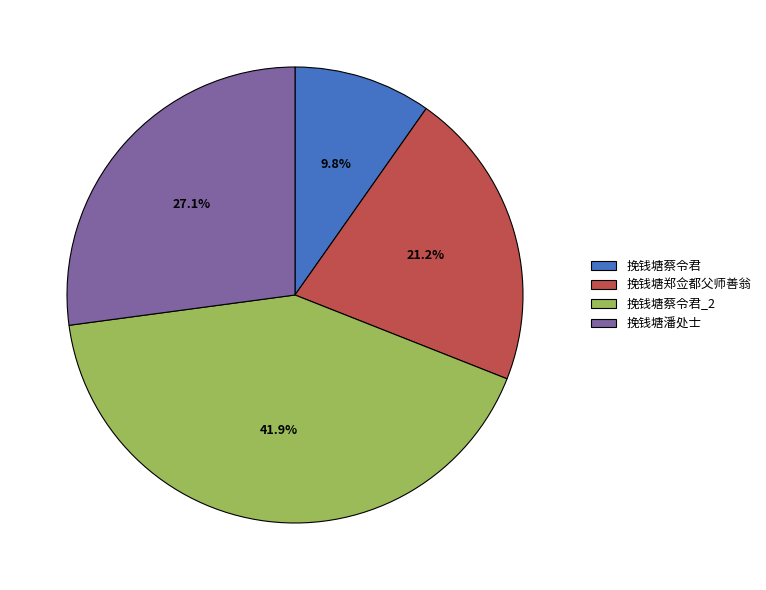

True or false: 挽钱塘潘处士 accounts for 27% of the total.

True